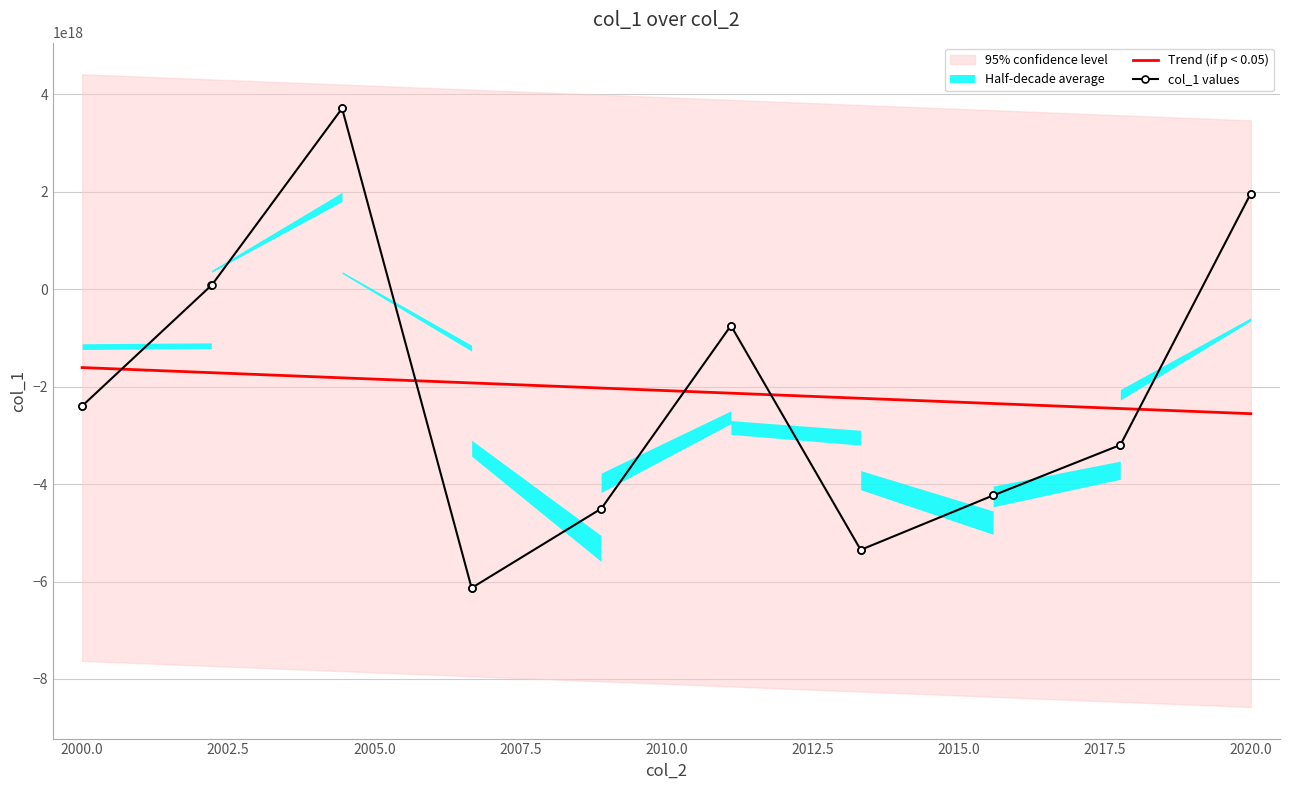

What is the difference between the maximum and minimum values in the Trend (if p < 0.05) series?

946342200790466560